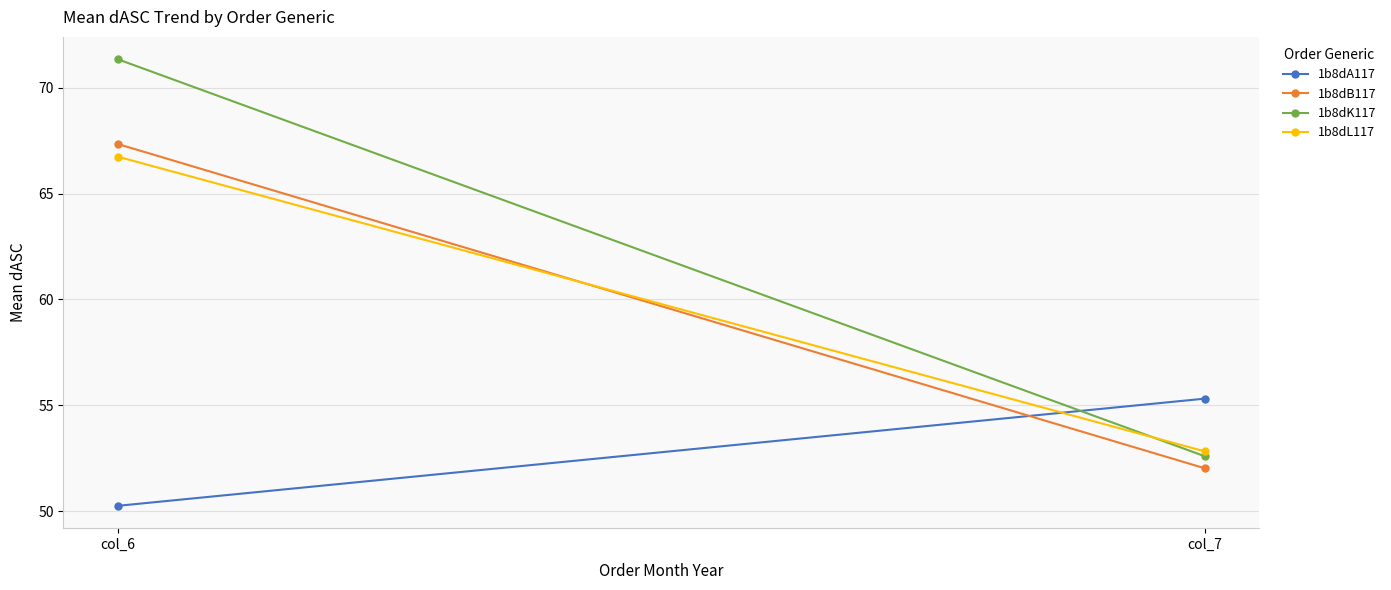

Which series has the largest range (max minus min)?

1b8dK117